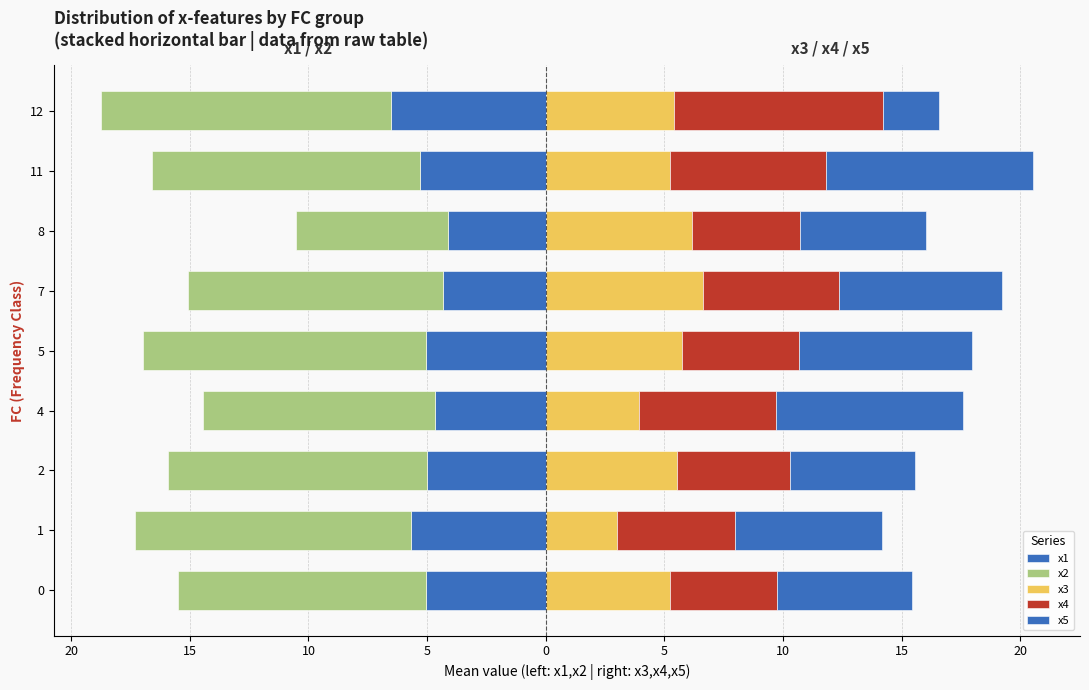

Are the bars horizontal?

Yes